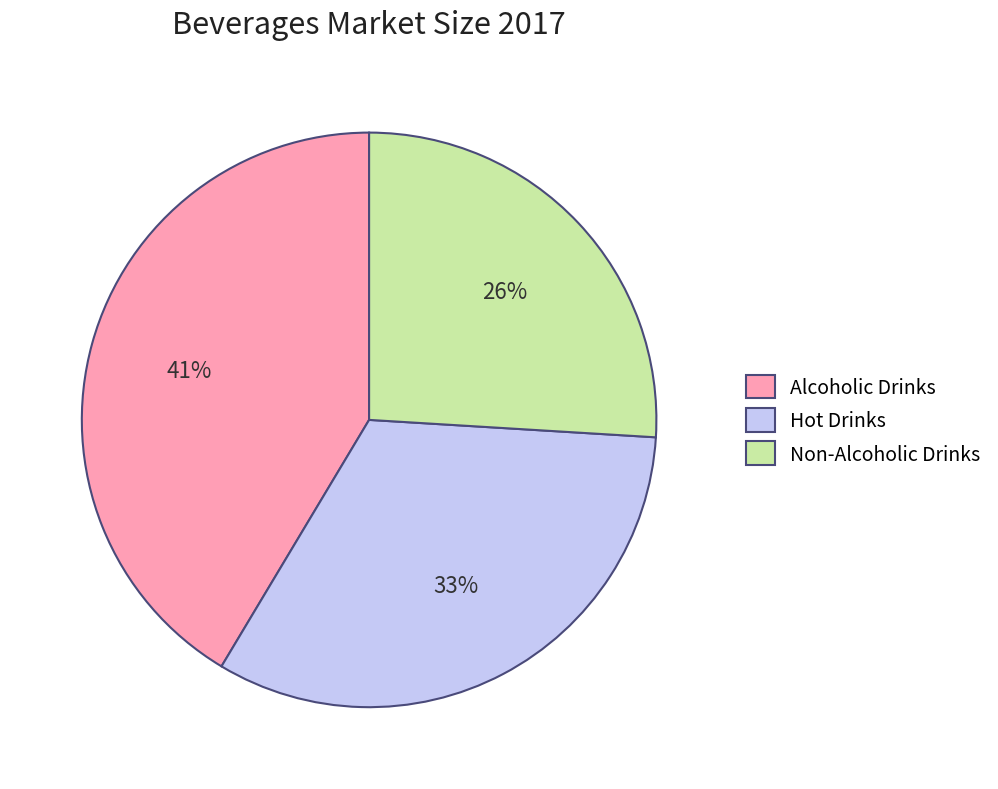

Does Hot Drinks represent more than half of the total?

No